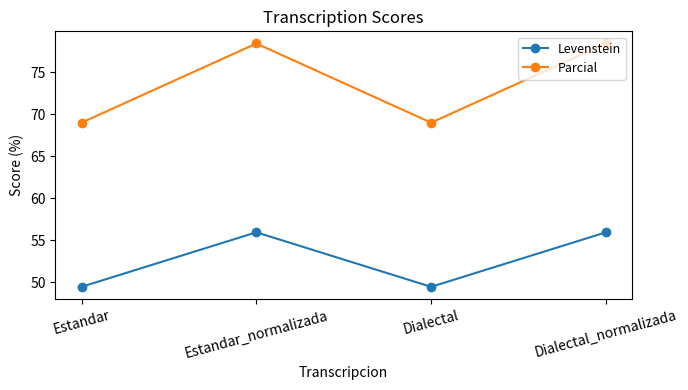

What position from the right is Dialectal?

2